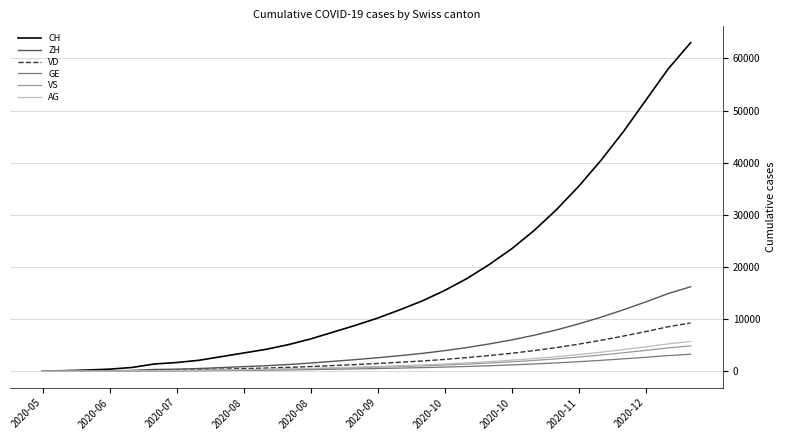

What is the highest value of the VD series?

9270